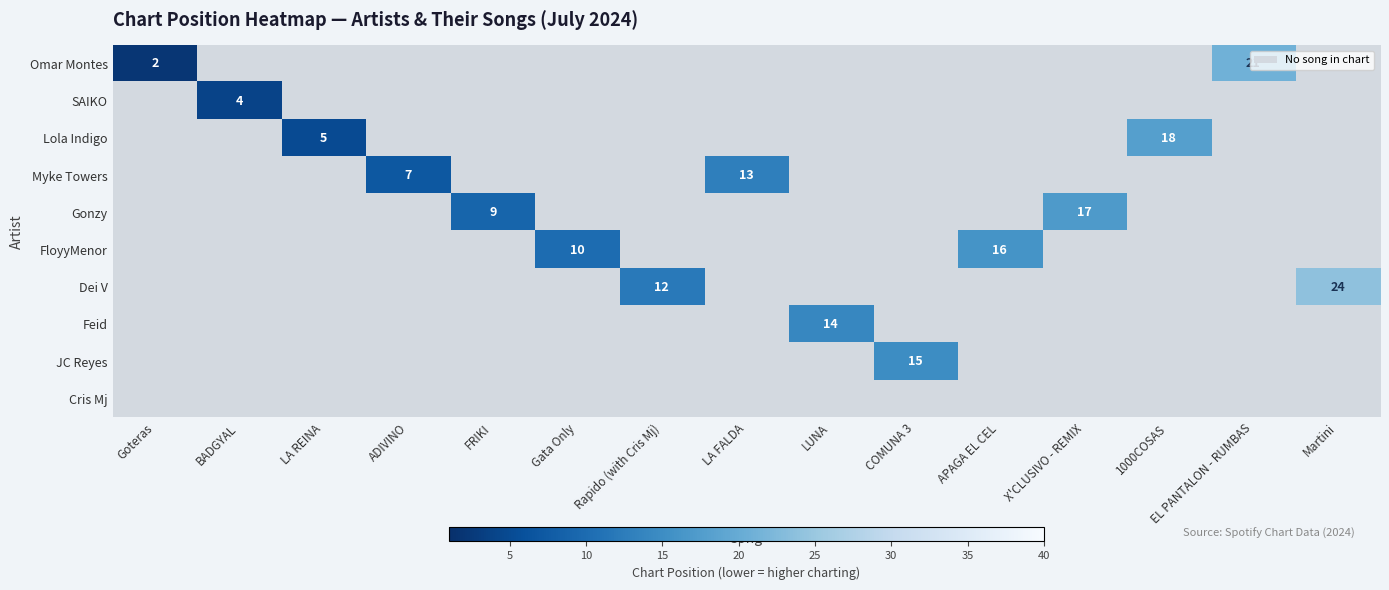

True or false: Dei V has a value of 12 at Rapido (with Cris Mj).

True